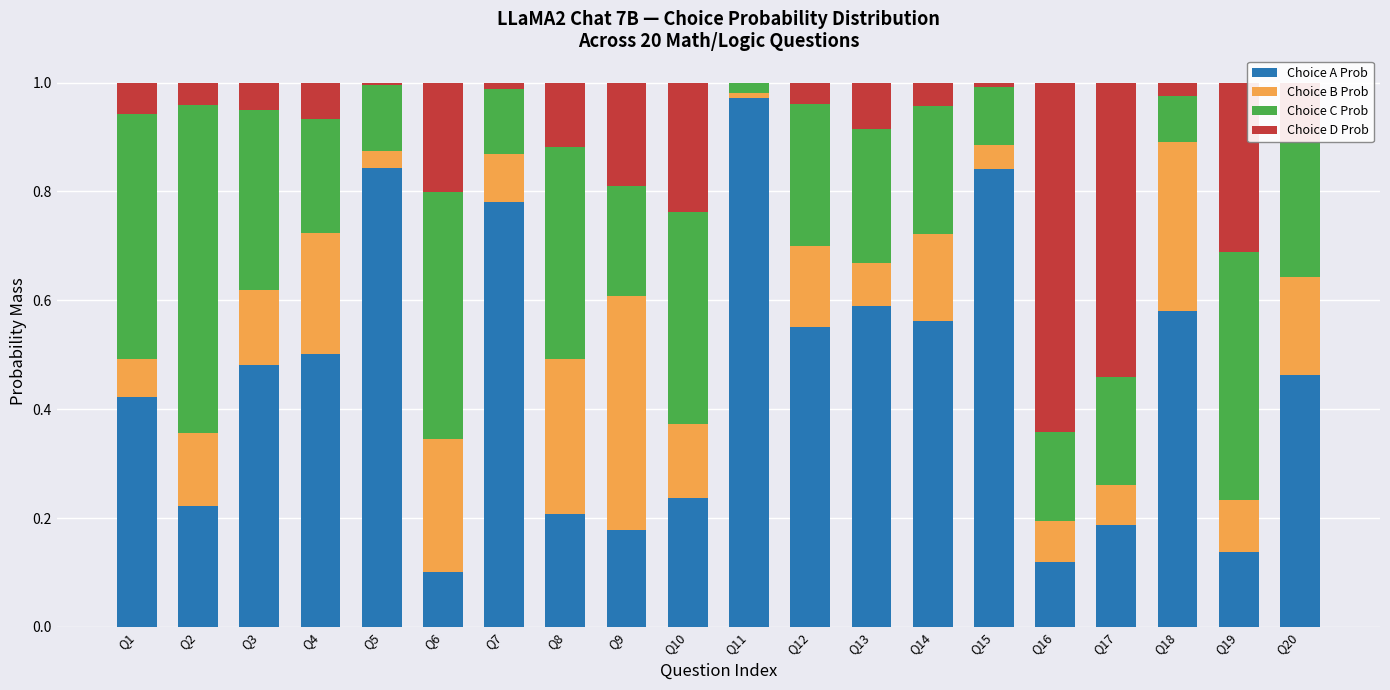

At which label does Choice A Prob reach its peak?

Q11